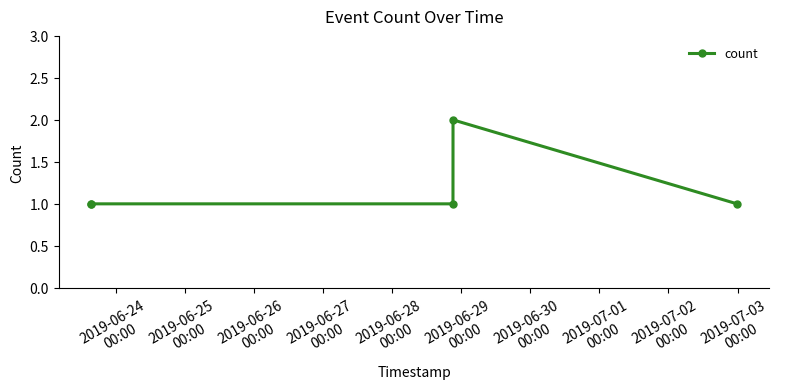

Reading left to right, list all the values displayed in this chart.

1	1	1	2	1